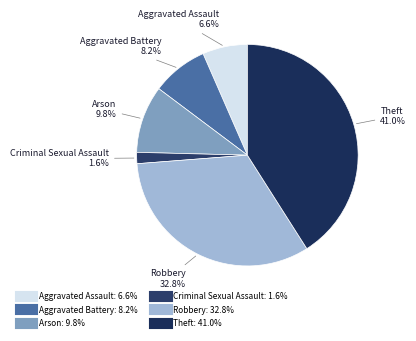

Which category has the biggest portion of the pie?

Theft